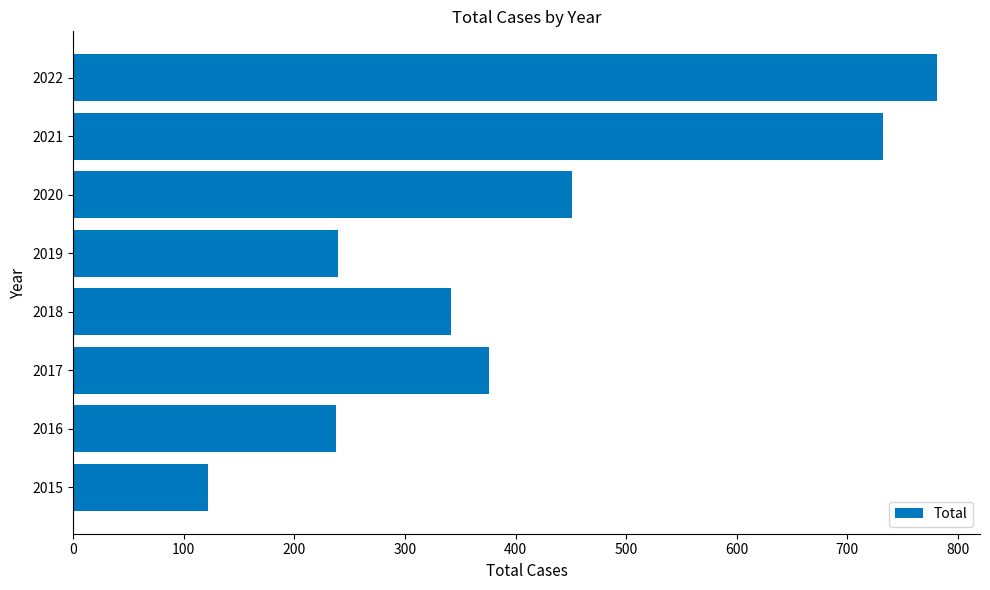

What is the minimum value shown in the chart?

122